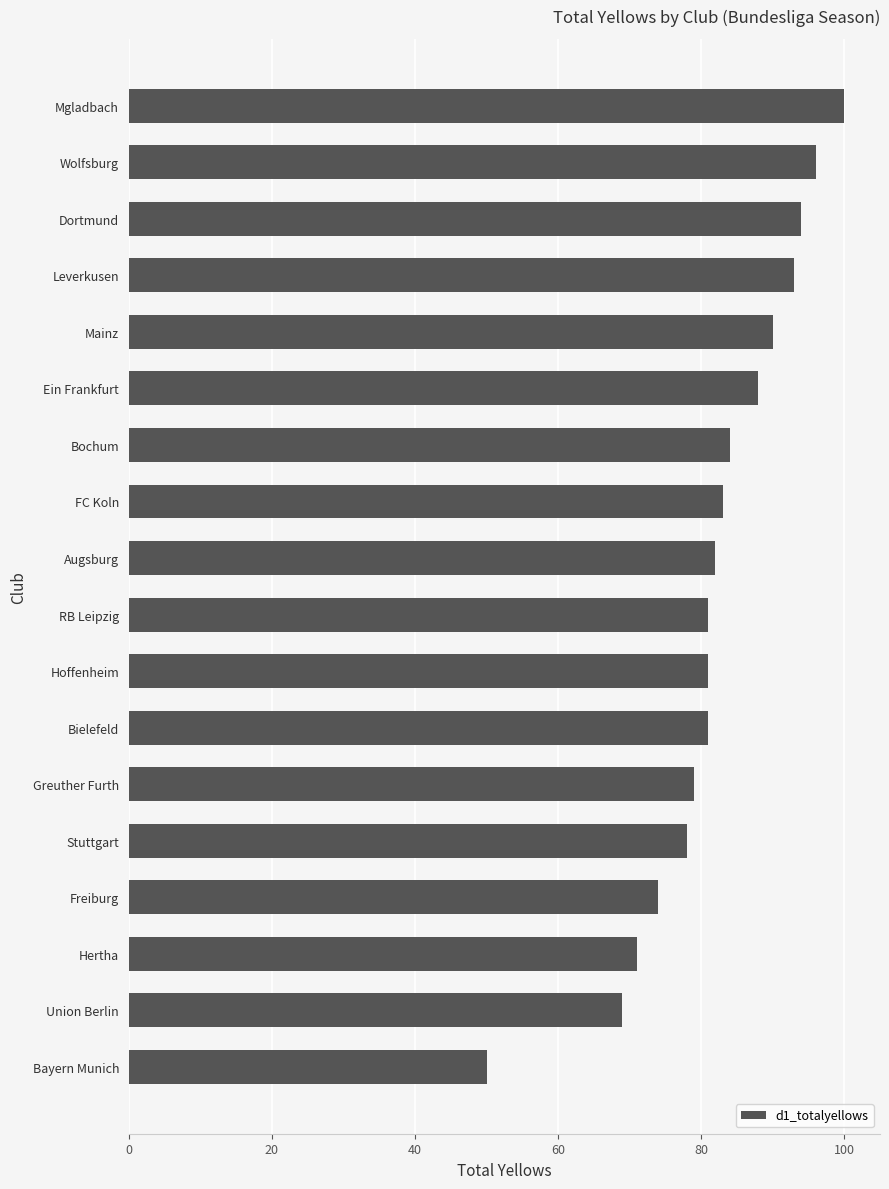

What is the average value?

82